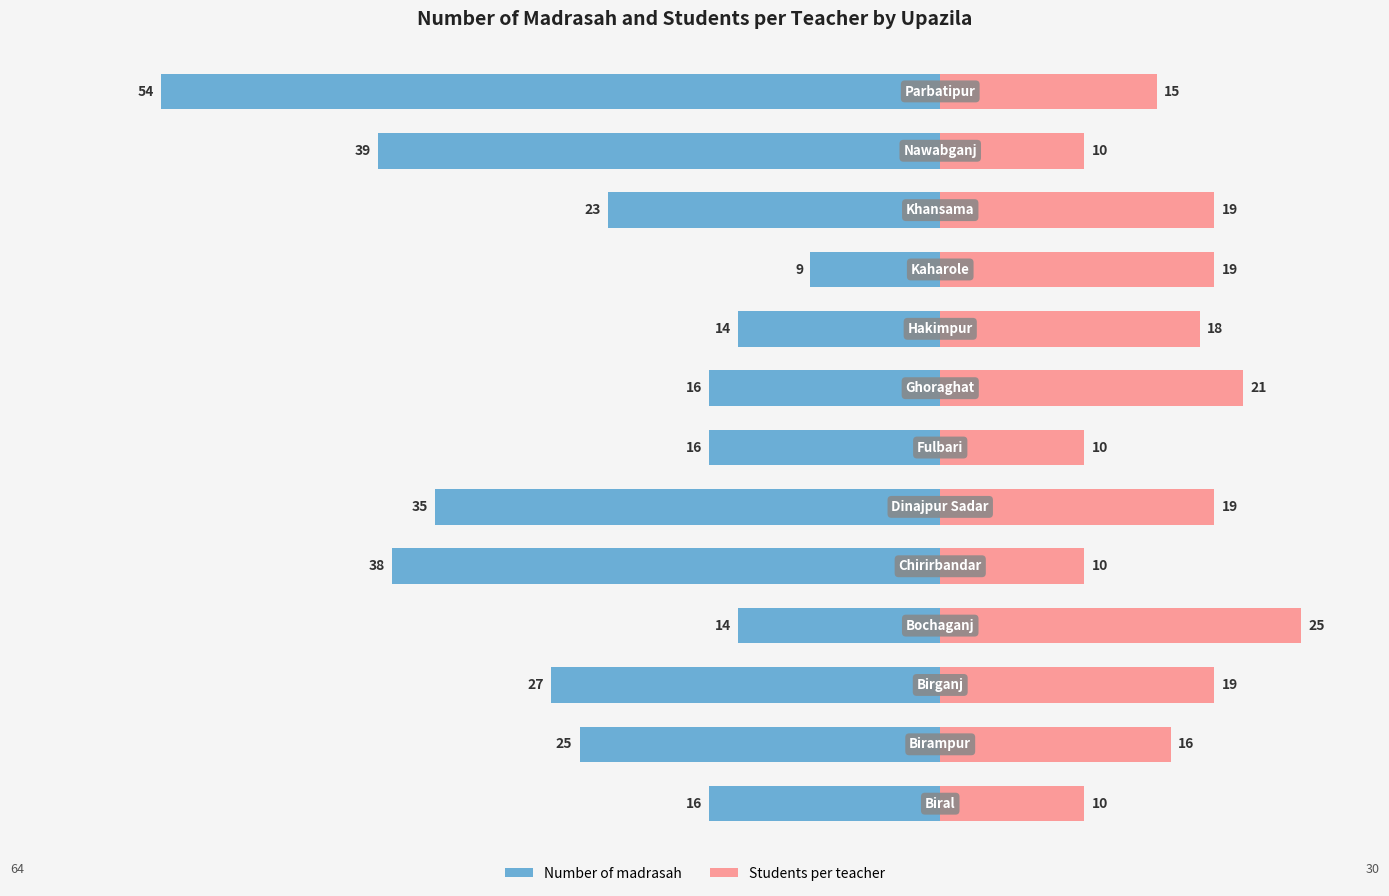

Reading left to right, transcribe all the data shown in this chart.

Number of madrasah: 0=-16	1=-25	2=-27	3=-14	4=-38	5=-35	6=-16	7=-16	8=-14	9=-9	10=-23	11=-39	12=-54
Students per teacher: 0=10	1=16	2=19	3=25	4=10	5=19	6=10	7=21	8=18	9=19	10=19	11=10	12=15